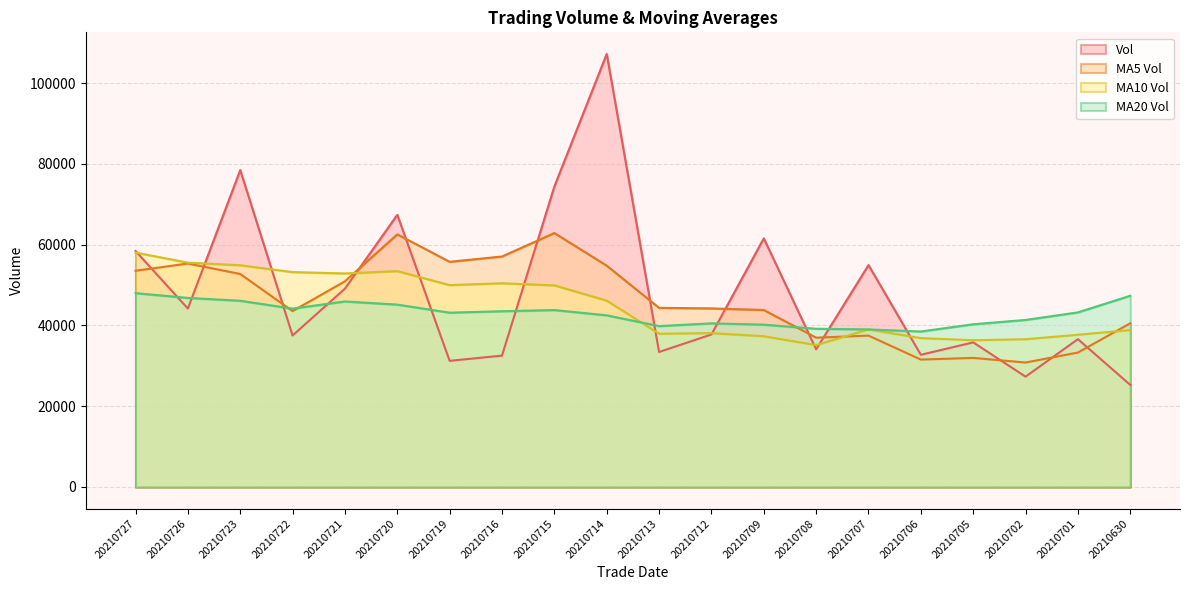

Reading left to right, what are all the values shown in this chart?

vol: 20210727=58424.0	20210726=44177.0	20210723=78457.0	20210722=37503.8	20210721=49103.0	20210720=67379.3	20210719=31233.3	20210716=32520.0	20210715=74402.3	20210714=107196.4	20210713=33421.0	20210712=37758.3	20210709=61553.0	20210708=34075.1	20210707=54938.1	20210706=32734.2	20210705=35801.0	20210702=27318.8	20210701=36604.7	20210630=25270.2
ma_v_5: 20210727=53533.0	20210726=55324.0	20210723=52735.3	20210722=43547.9	20210721=50927.6	20210720=62546.3	20210719=55754.6	20210716=57059.6	20210715=62866.2	20210714=54800.7	20210713=44349.1	20210712=44211.7	20210709=43820.3	20210708=36973.4	20210707=37479.4	20210706=31545.8	20210705=31959.5	20210702=30818.7	20210701=33285.3	20210630=40539.7
ma_v_10: 20210727=58039.6	20210726=55539.3	20210723=54897.4	20210722=53207.0	20210721=52864.2	20210720=53447.7	20210719=49983.2	20210716=50439.9	20210715=49919.8	20210714=46140.1	20210713=37947.4	20210712=38085.6	20210709=37319.5	20210708=35129.4	20210707=39009.5	20210706=36864.1	20210705=36338.0	20210702=36585.6	20210701=37695.9	20210630=38859.1
ma_v_20: 20210727=47993.5	20210726=46812.5	20210723=46108.5	20210722=44168.2	20210721=45936.8	20210720=45155.9	20210719=43160.6	20210716=43512.7	20210715=43807.8	20210714=42499.6	20210713=39836.4	20210712=40519.5	20210709=40192.3	20210708=39177.0	20210707=39010.6	20210706=38498.4	20210705=40288.4	20210702=41358.5	20210701=43230.6	20210630=47349.4